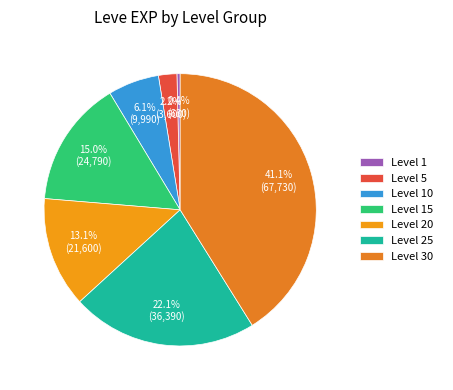

Which category has the biggest portion of the pie?

Level 30